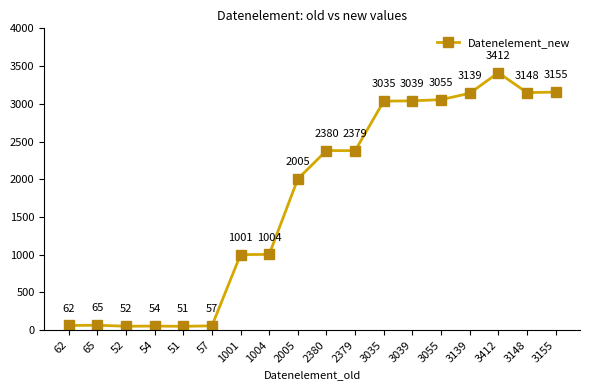

Is this an area chart (filled region under the line)?

No